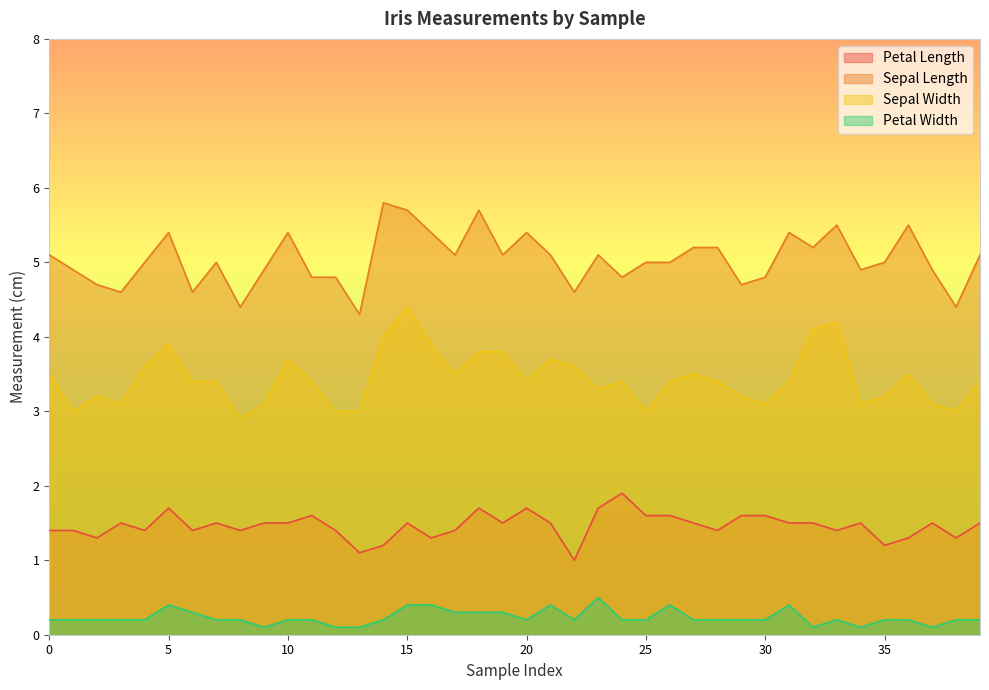

At which label is Sepal Length closest to 5?

4